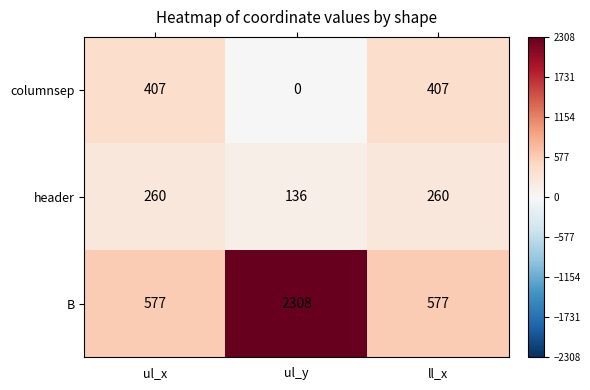

Reading right to left, extract all data points from this chart.

columnsep: ll_x=407	ul_y=0	ul_x=407
header: ll_x=260	ul_y=136	ul_x=260
B: ll_x=577	ul_y=2308	ul_x=577